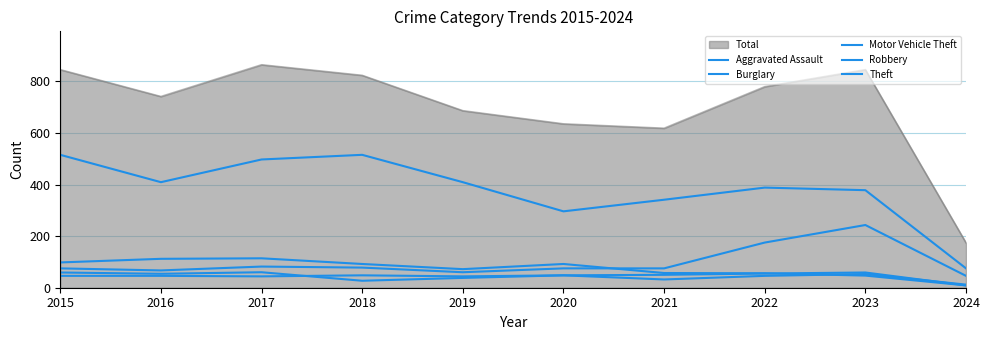

How many lines are shown in the chart?

6